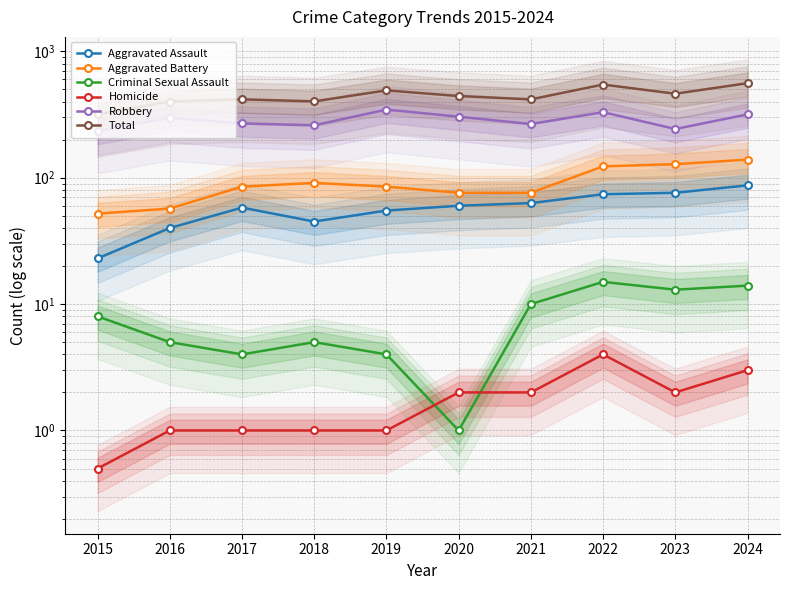

True or false: Aggravated Battery has a value of 21.9 at 2021.

False